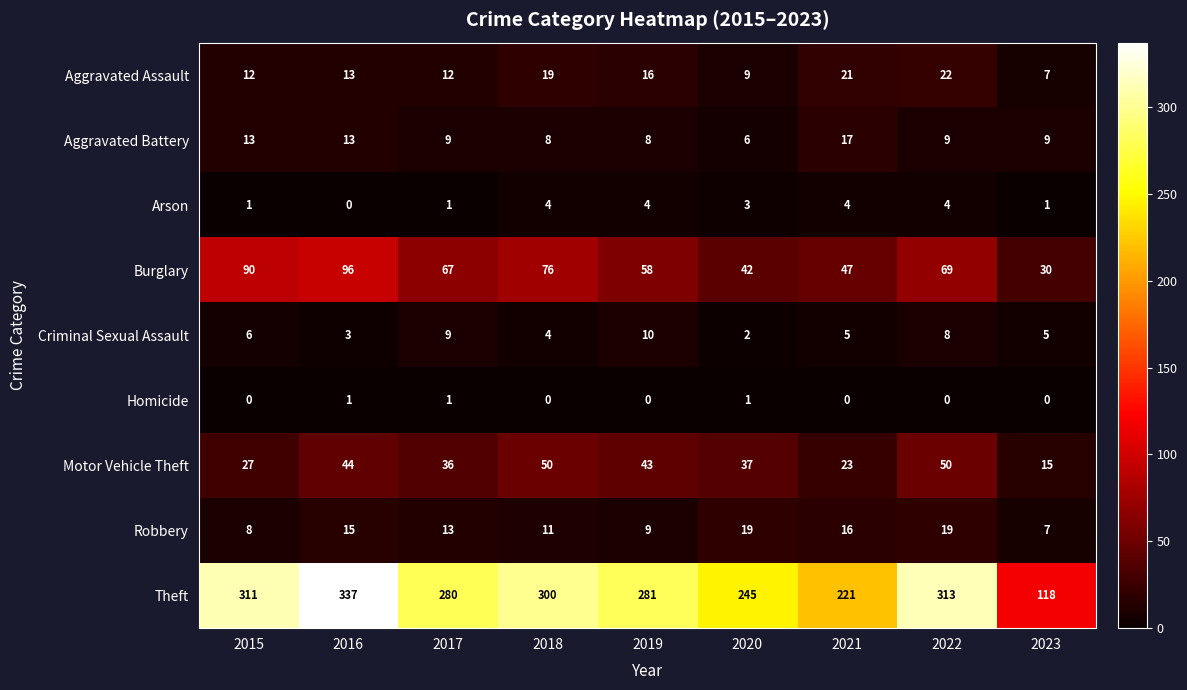

List the series in order of their peak value, lowest first.

Homicide, Arson, Criminal Sexual Assault, Aggravated Battery, Robbery, Aggravated Assault, Motor Vehicle Theft, Burglary, Theft